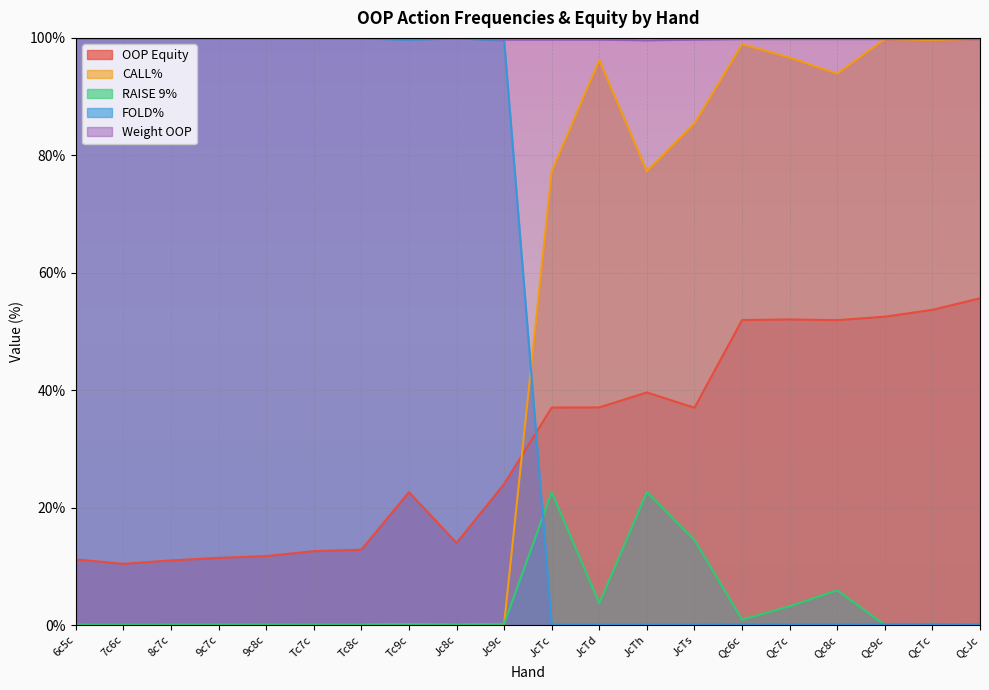

What is the label of the 9th point from the right?

JcTd